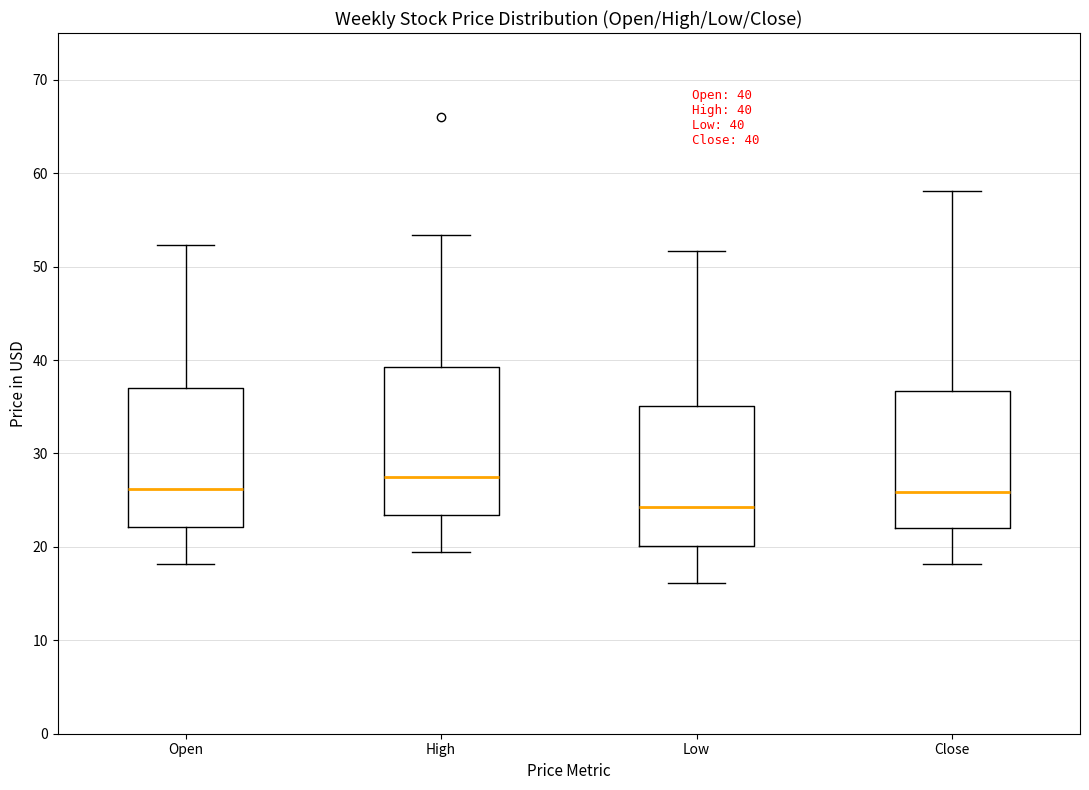

Which box's median line is the lowest?

Low